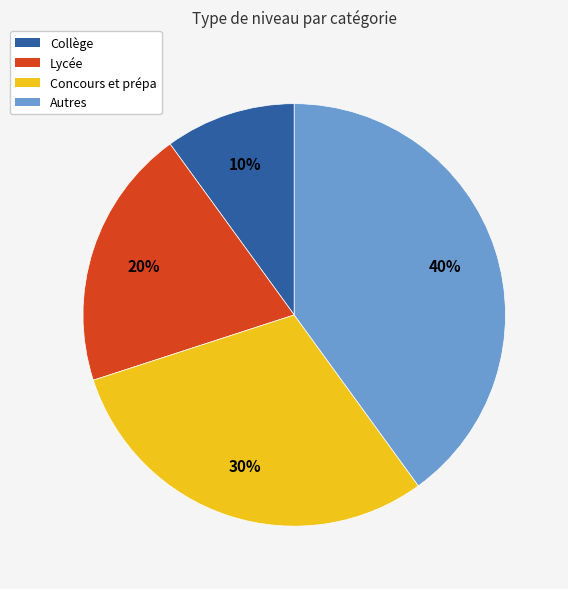

To the nearest percent, what portion does Concours et prépa represent?

30%